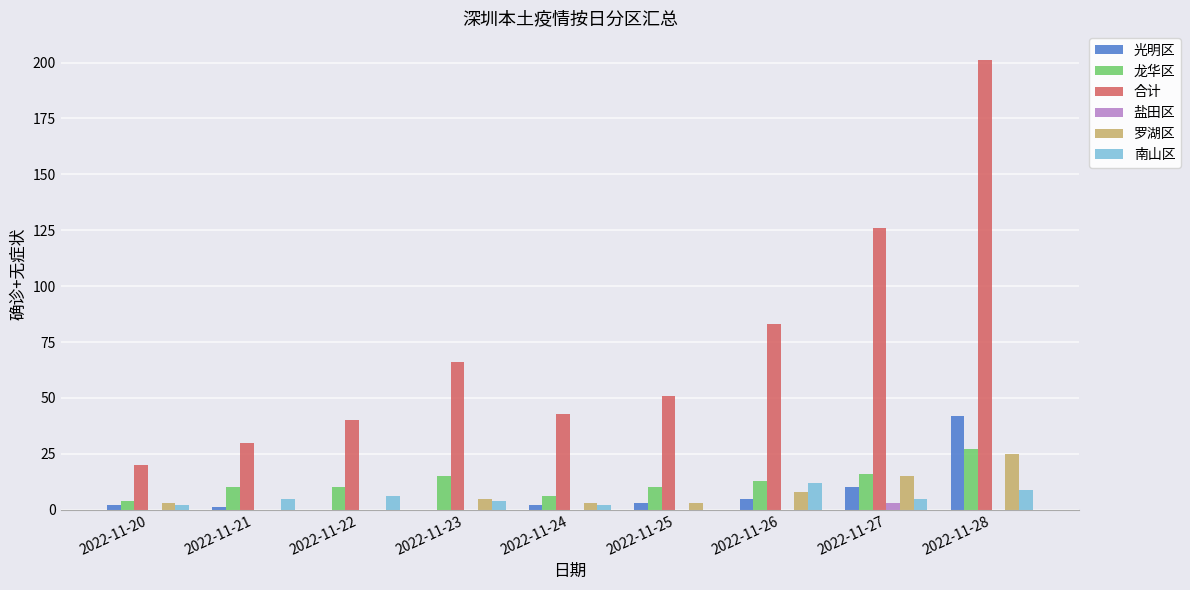

At which category does the chart reach its peak across all series?

2022-11-28